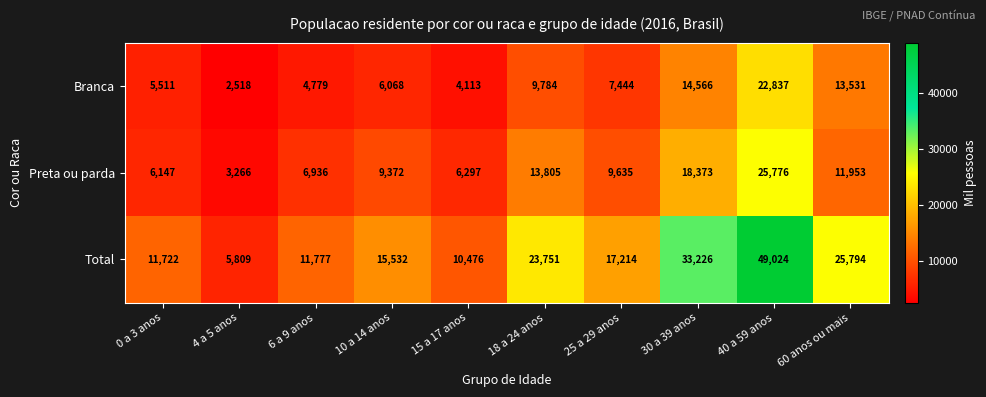

At which label does Total reach its minimum?

4 a 5 anos